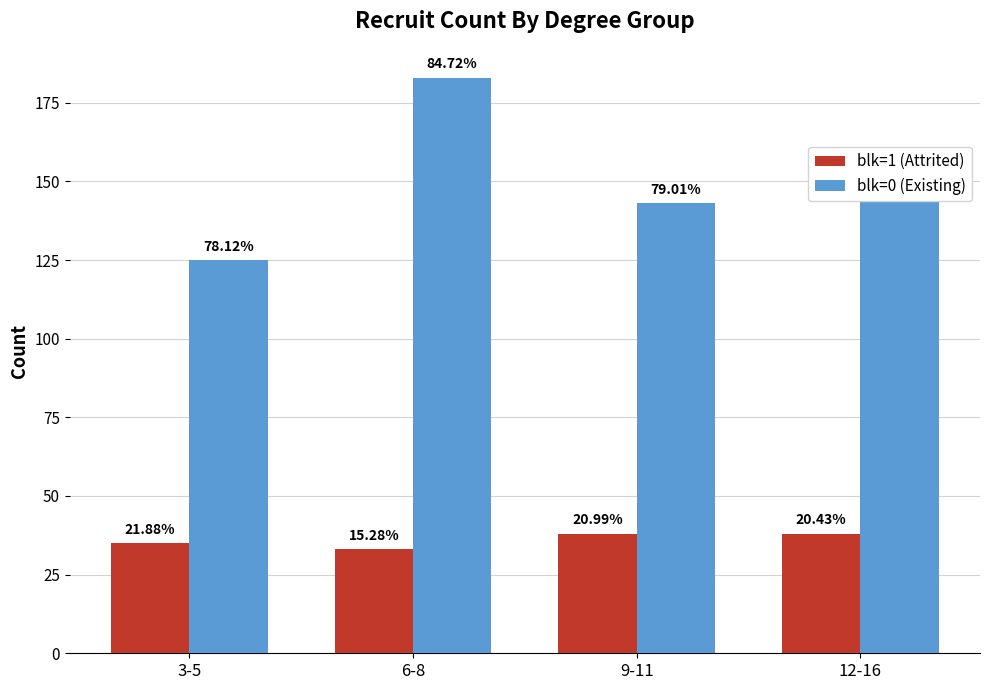

Does the chart contain stacked bars?

No